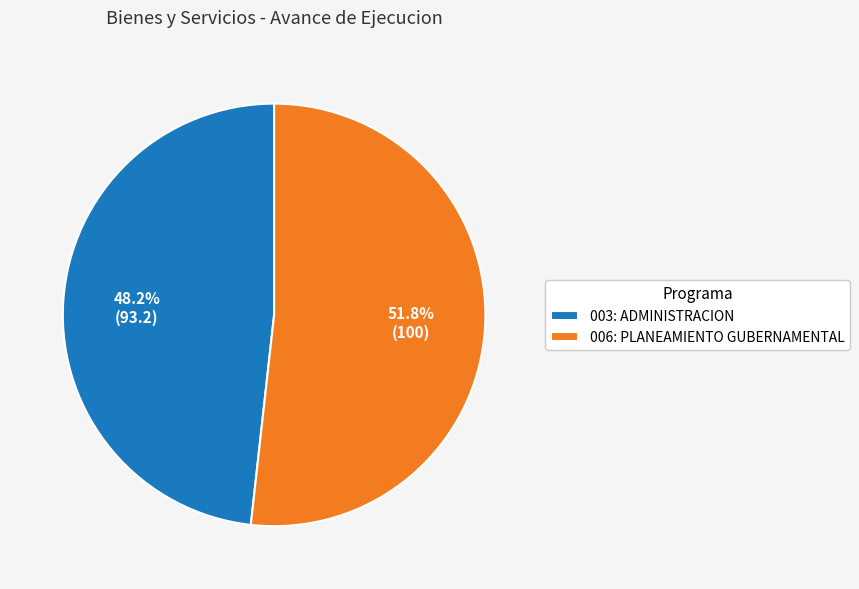

How much of the chart is everything except 006: PLANEAMIENTO GUBERNAMENTAL?

48.2%